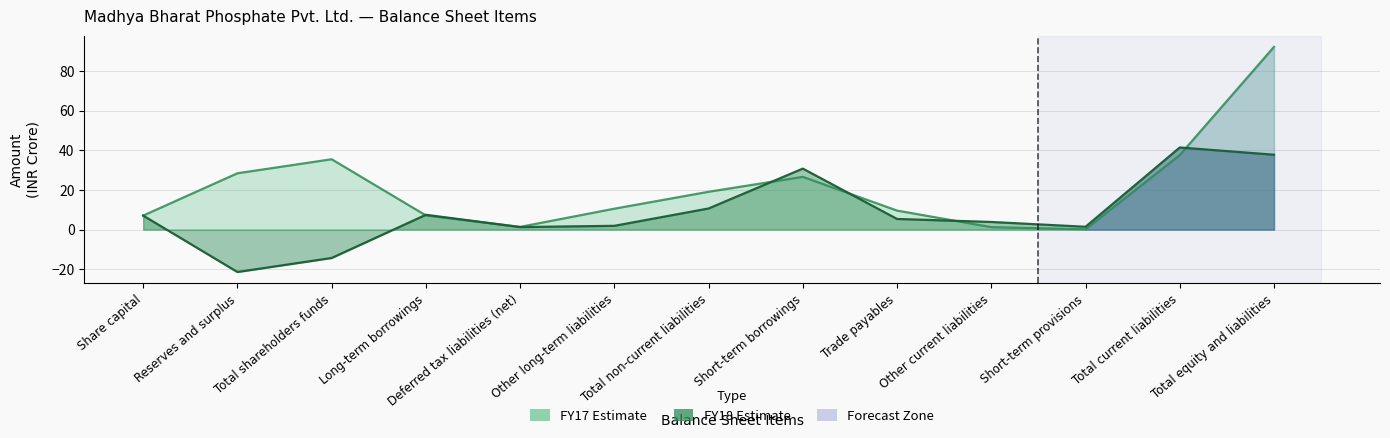

Which series changed the most between Total non-current liabilities and Total current liabilities?

FY18